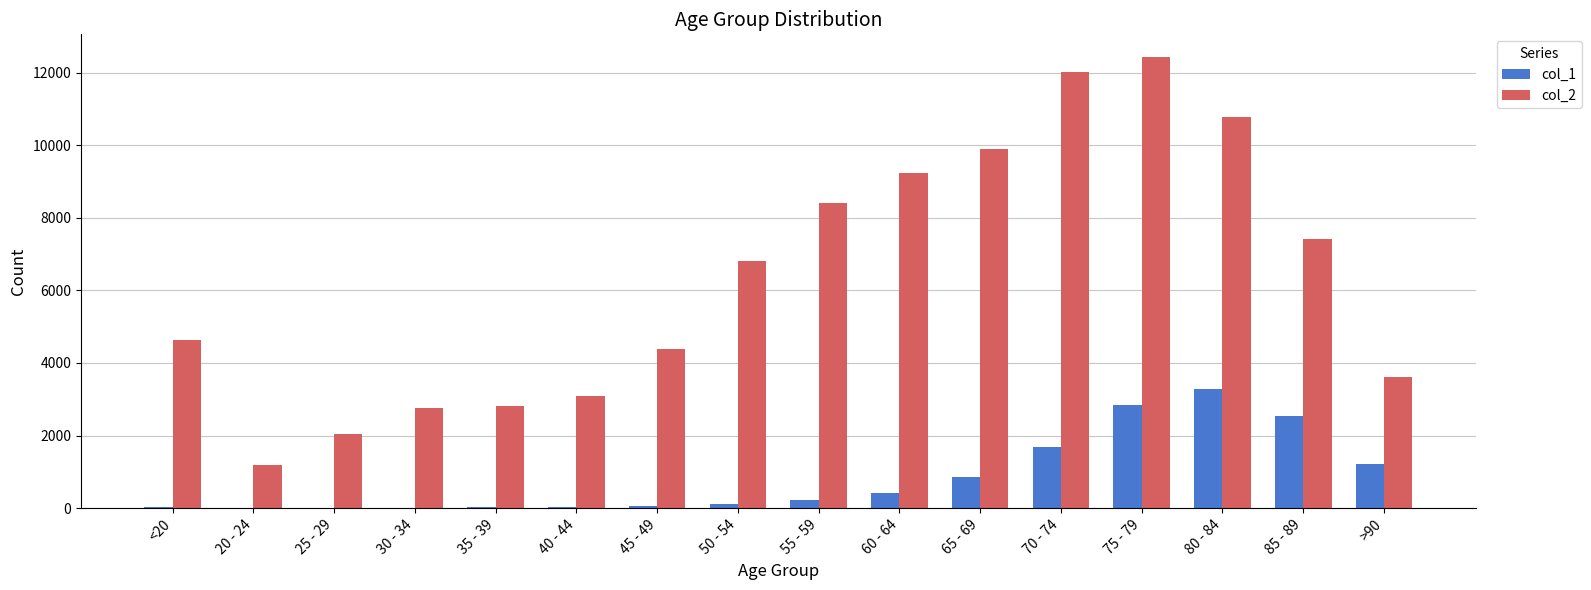

At which category is the sum across all series the highest?

75 - 79